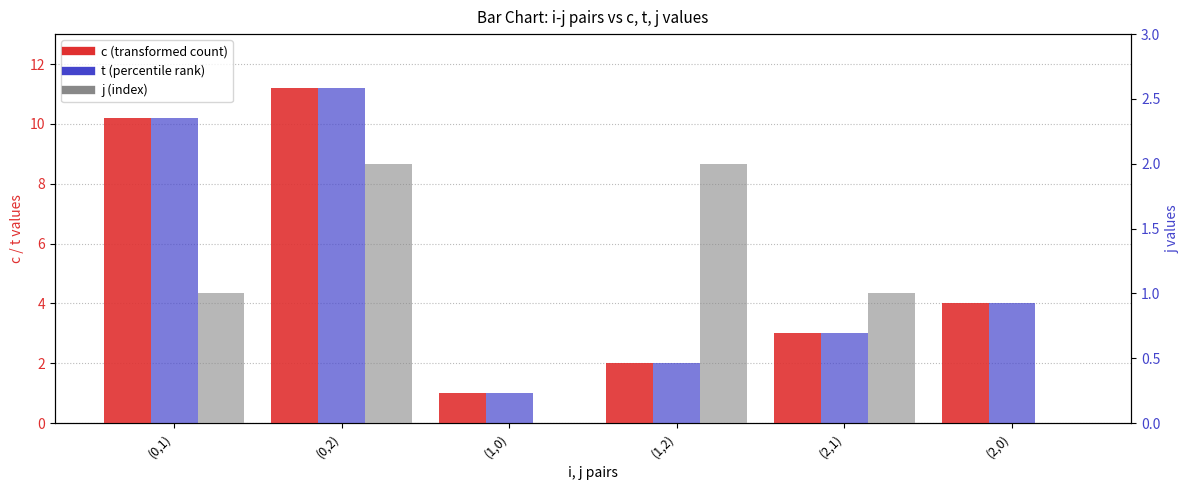

At which category is the sum across all series the highest?

(0,2)